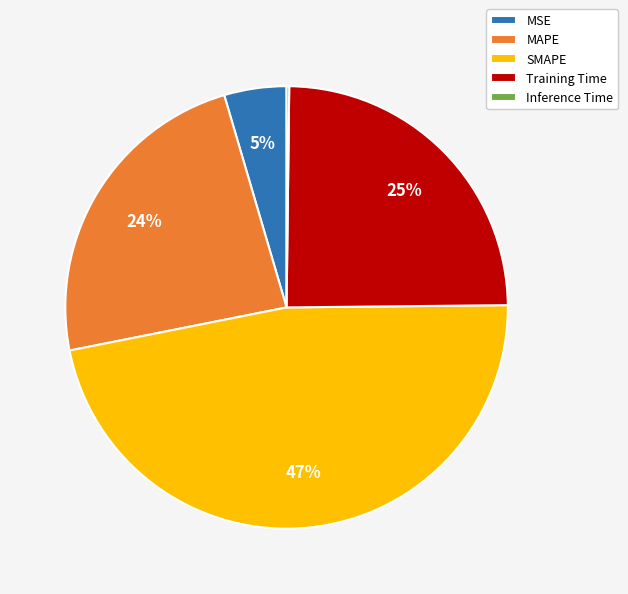

To the nearest percent, what is the difference between the MAPE and Training Time slice percentages?

1%